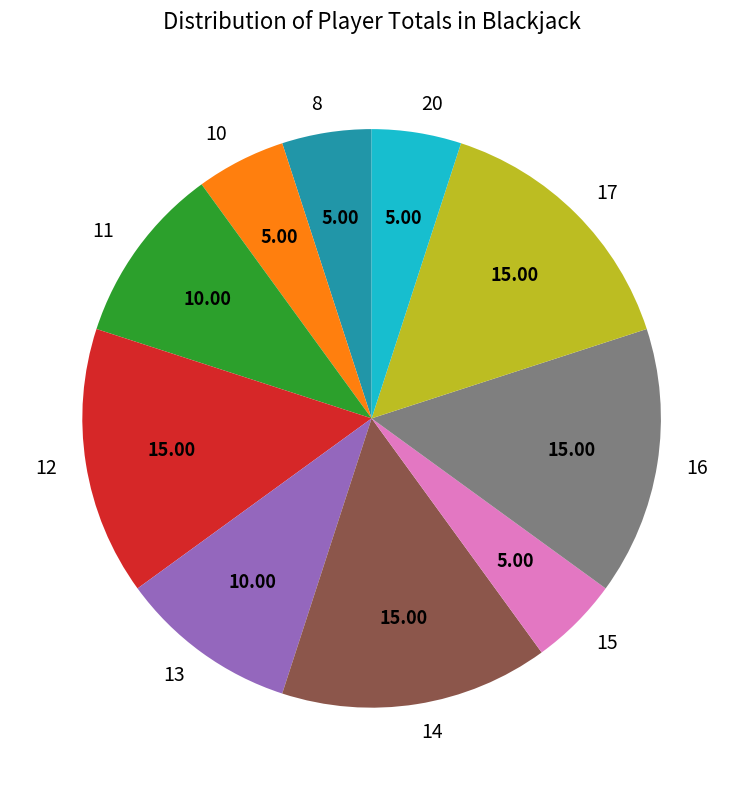

Combined, do 12 and 15 account for over 50%?

No